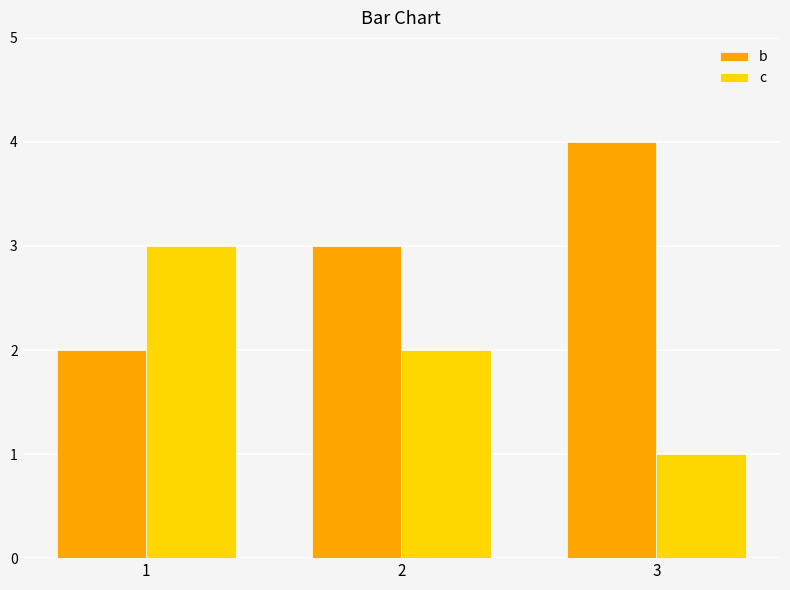

Reading right to left, extract all data points from this chart.

b: 4	3	2
c: 1	2	3